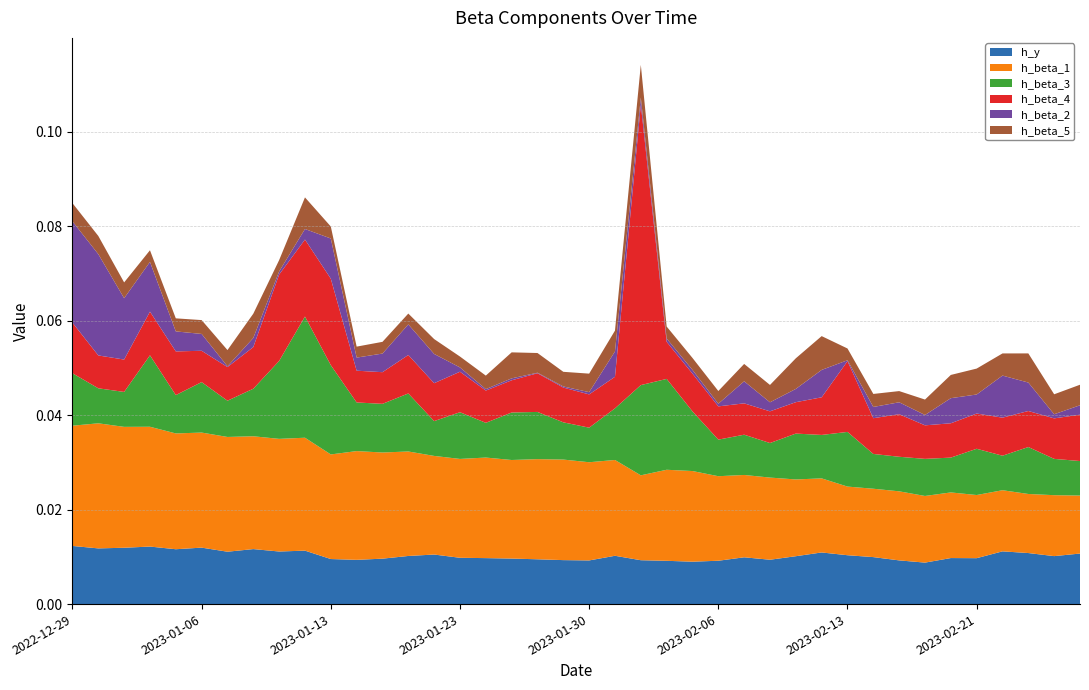

Reading left to right, what are all the values shown in this chart?

h_y: 0.0	0.0	0.0	0.0	0.0	0.0	0.0	0.0	0.0	0.0	0.0	0.0	0.0	0.0	0.0	0.0	0.0	0.0	0.0	0.0	0.0	0.0	0.0	0.0	0.0	0.0	0.0	0.0	0.0	0.0	0.0	0.0	0.0	0.0	0.0	0.0	0.0	0.0	0.0	0.0
h_beta_1: 0.0	0.0	0.0	0.0	0.0	0.0	0.0	0.0	0.0	0.0	0.0	0.0	0.0	0.0	0.0	0.0	0.0	0.0	0.0	0.0	0.0	0.0	0.0	0.0	0.0	0.0	0.0	0.0	0.0	0.0	0.0	0.0	0.0	0.0	0.0	0.0	0.0	0.0	0.0	0.0
h_beta_3: 0.0	0.0	0.0	0.0	0.0	0.0	0.0	0.0	0.0	0.0	0.0	0.0	0.0	0.0	0.0	0.0	0.0	0.0	0.0	0.0	0.0	0.0	0.0	0.0	0.0	0.0	0.0	0.0	0.0	0.0	0.0	0.0	0.0	0.0	0.0	0.0	0.0	0.0	0.0	0.0
h_beta_4: 0.0	0.0	0.0	0.0	0.0	0.0	0.0	0.0	0.0	0.0	0.0	0.0	0.0	0.0	0.0	0.0	0.0	0.0	0.0	0.0	0.0	0.0	0.1	0.0	0.0	0.0	0.0	0.0	0.0	0.0	0.0	0.0	0.0	0.0	0.0	0.0	0.0	0.0	0.0	0.0
h_beta_2: 0.0	0.0	0.0	0.0	0.0	0.0	0.0	0.0	0.0	0.0	0.0	0.0	0.0	0.0	0.0	0.0	0.0	0.0	0.0	0.0	0.0	0.0	0.0	0.0	0.0	0.0	0.0	0.0	0.0	0.0	0.0	0.0	0.0	0.0	0.0	0.0	0.0	0.0	0.0	0.0
h_beta_5: 0.0	0.0	0.0	0.0	0.0	0.0	0.0	0.0	0.0	0.0	0.0	0.0	0.0	0.0	0.0	0.0	0.0	0.0	0.0	0.0	0.0	0.0	0.0	0.0	0.0	0.0	0.0	0.0	0.0	0.0	0.0	0.0	0.0	0.0	0.0	0.0	0.0	0.0	0.0	0.0